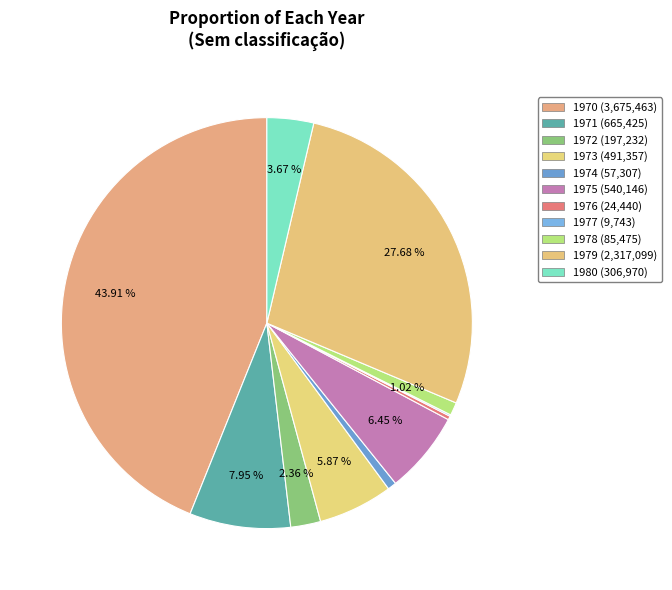

To the nearest percent, what is the difference between the largest and smallest slice percentages?

44%